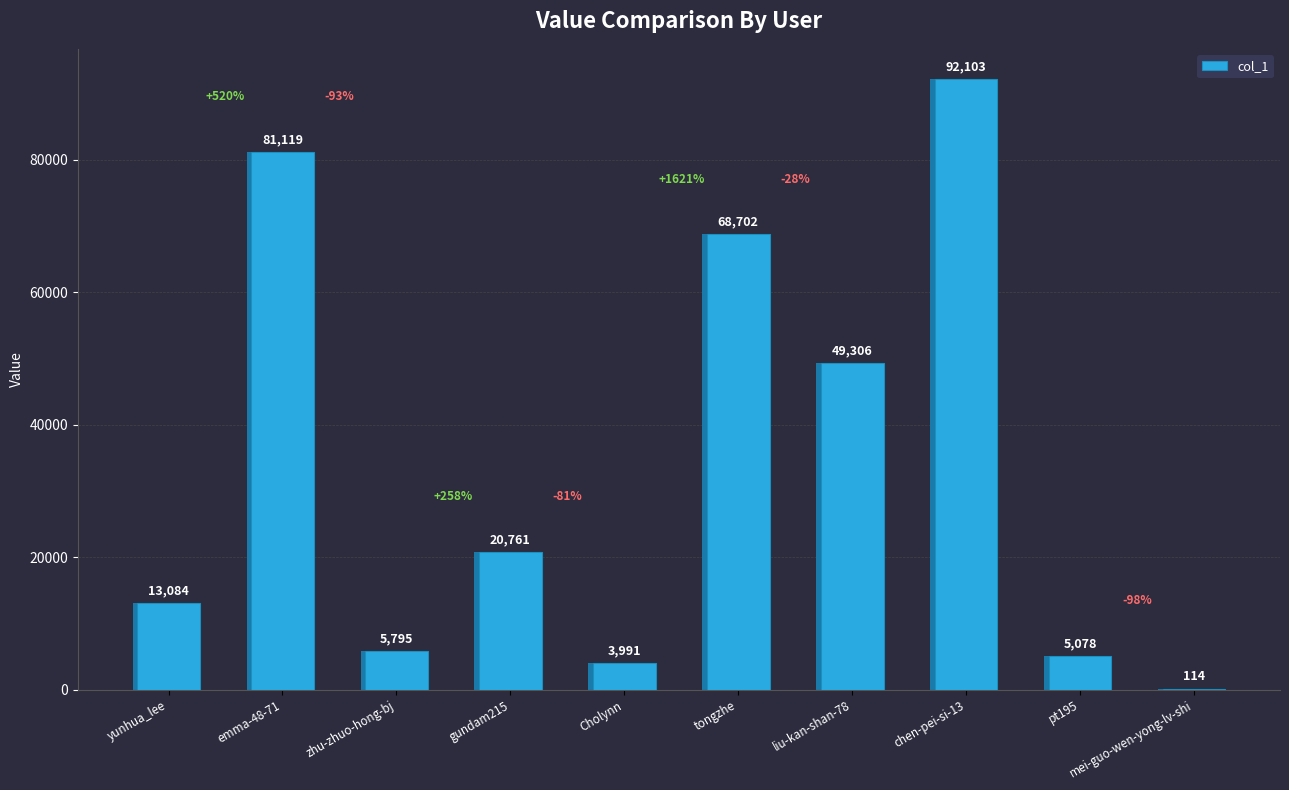

What is the maximum value shown in the chart?

92103